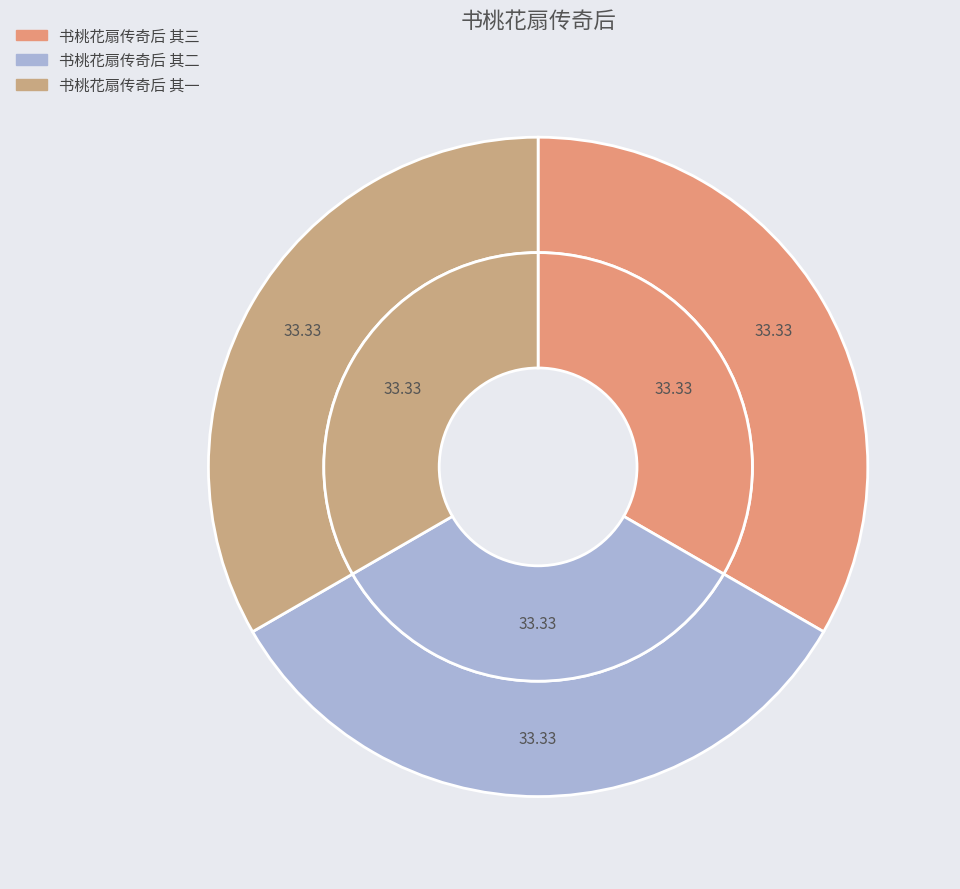

Which category has the biggest portion of the pie?

书桃花扇传奇后 其三